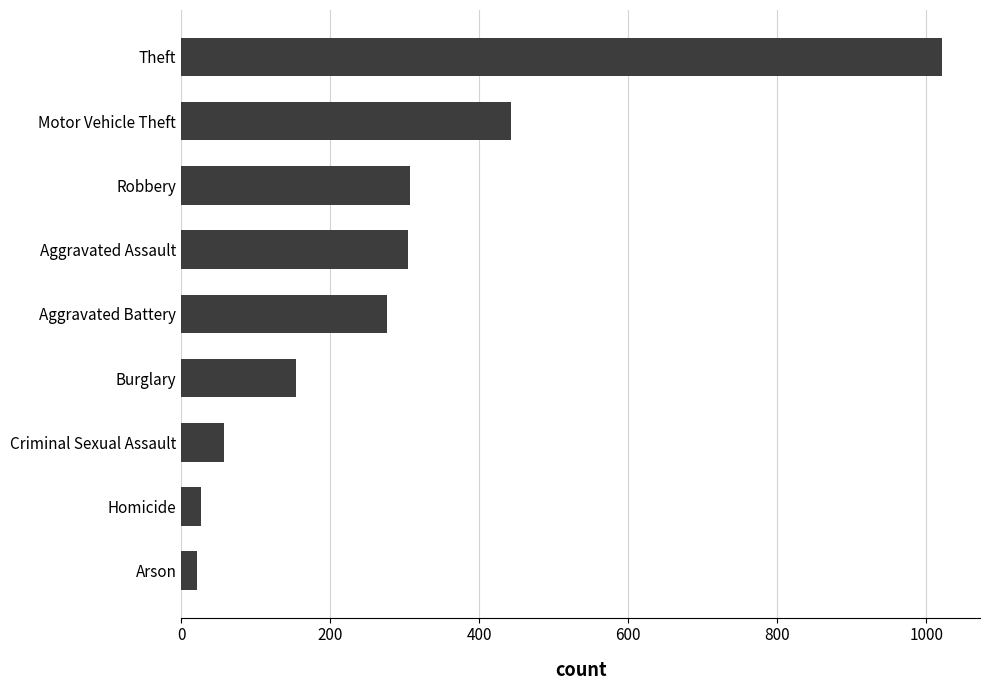

Is it true that the value at Criminal Sexual Assault is 57?

True